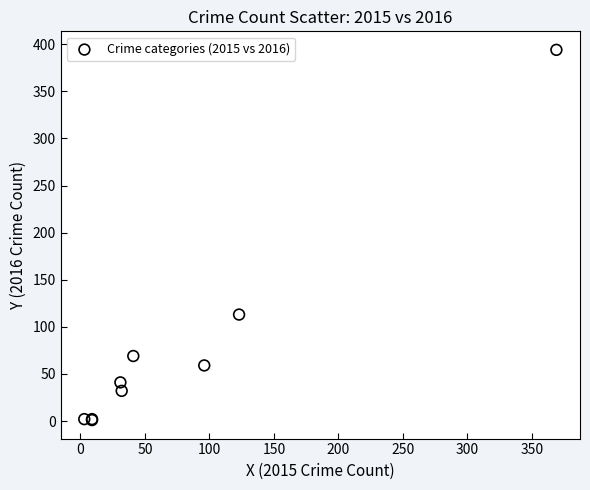

What Y value in the scatter plot is closest to 197?

113